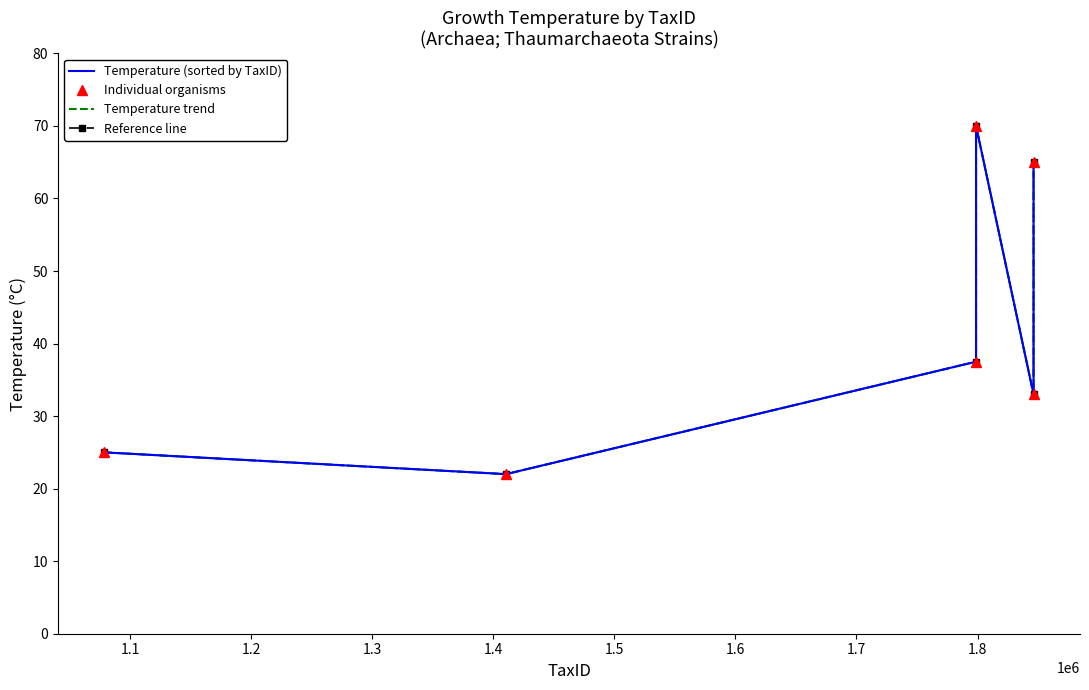

Is it true that Temperature (sorted by TaxID) equals 6.7 at 1.0?

False